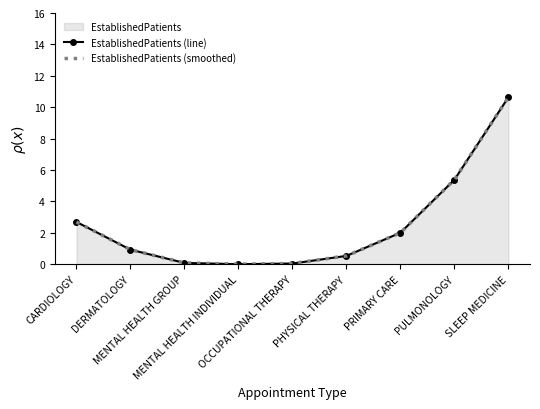

True or false: EstablishedPatients (smoothed) and EstablishedPatients (line) intersect in this chart.

False